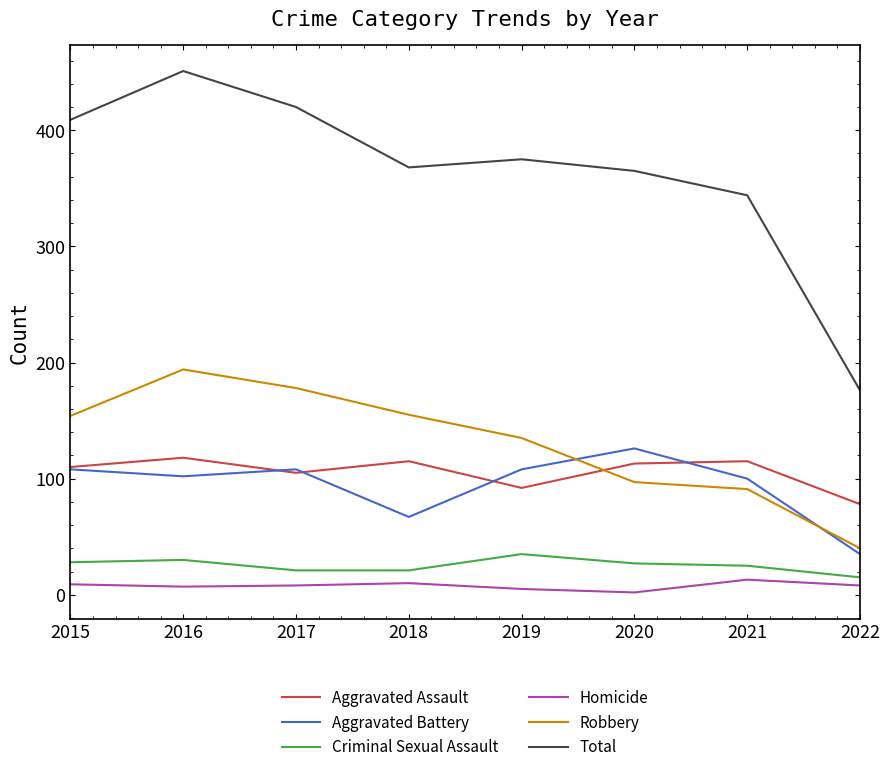

What is the minimum value for Total?

176